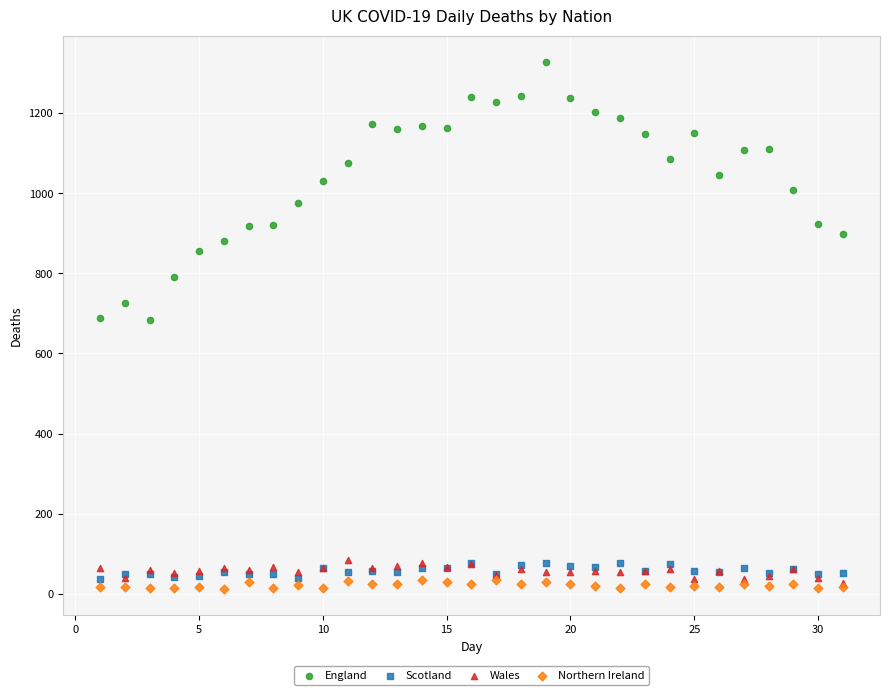

Which series reaches the minimum Y coordinate?

Northern Ireland